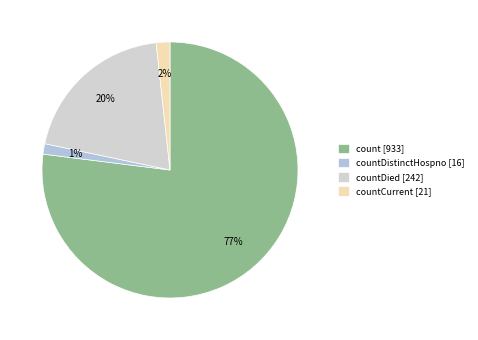

What is the majority slice?

count [933]